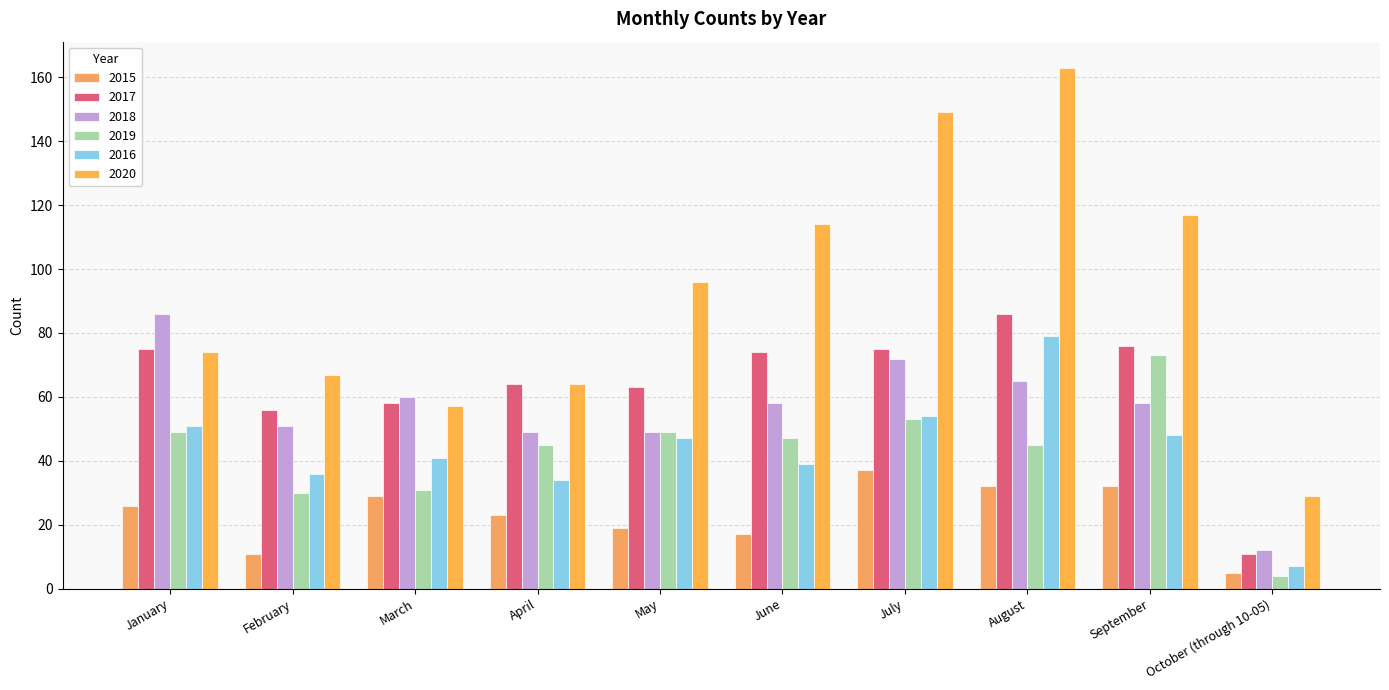

Reading right to left, what are all the values shown in this chart?

2015: October (through 10-05)=5	September=32	August=32	July=37	June=17	May=19	April=23	March=29	February=11	January=26
2017: October (through 10-05)=11	September=76	August=86	July=75	June=74	May=63	April=64	March=58	February=56	January=75
2018: October (through 10-05)=12	September=58	August=65	July=72	June=58	May=49	April=49	March=60	February=51	January=86
2019: October (through 10-05)=4	September=73	August=45	July=53	June=47	May=49	April=45	March=31	February=30	January=49
2016: October (through 10-05)=7	September=48	August=79	July=54	June=39	May=47	April=34	March=41	February=36	January=51
2020: October (through 10-05)=29	September=117	August=163	July=149	June=114	May=96	April=64	March=57	February=67	January=74